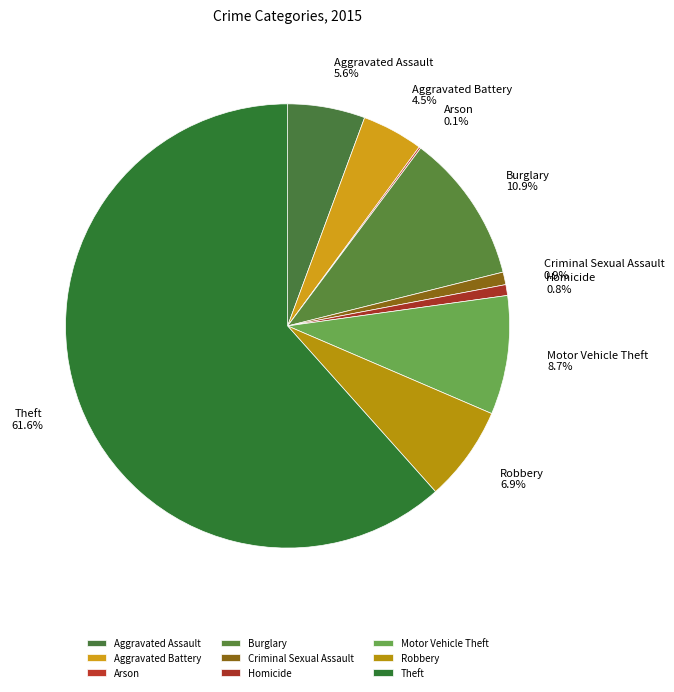

Which slice represents more than half of the pie?

Theft